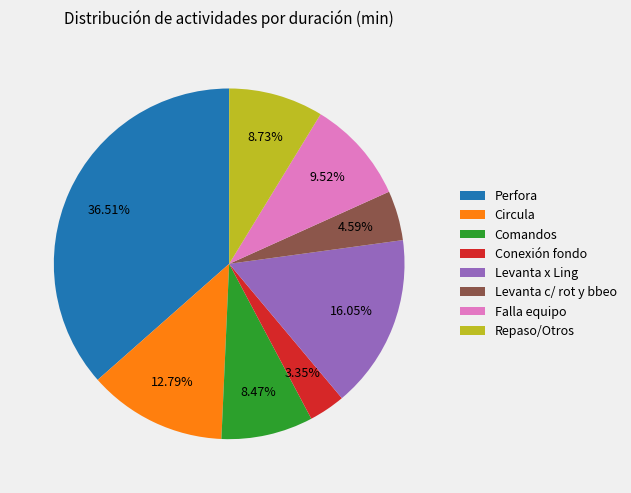

Do Falla equipo and Levanta c/ rot y bbeo together represent more than half of the pie?

No